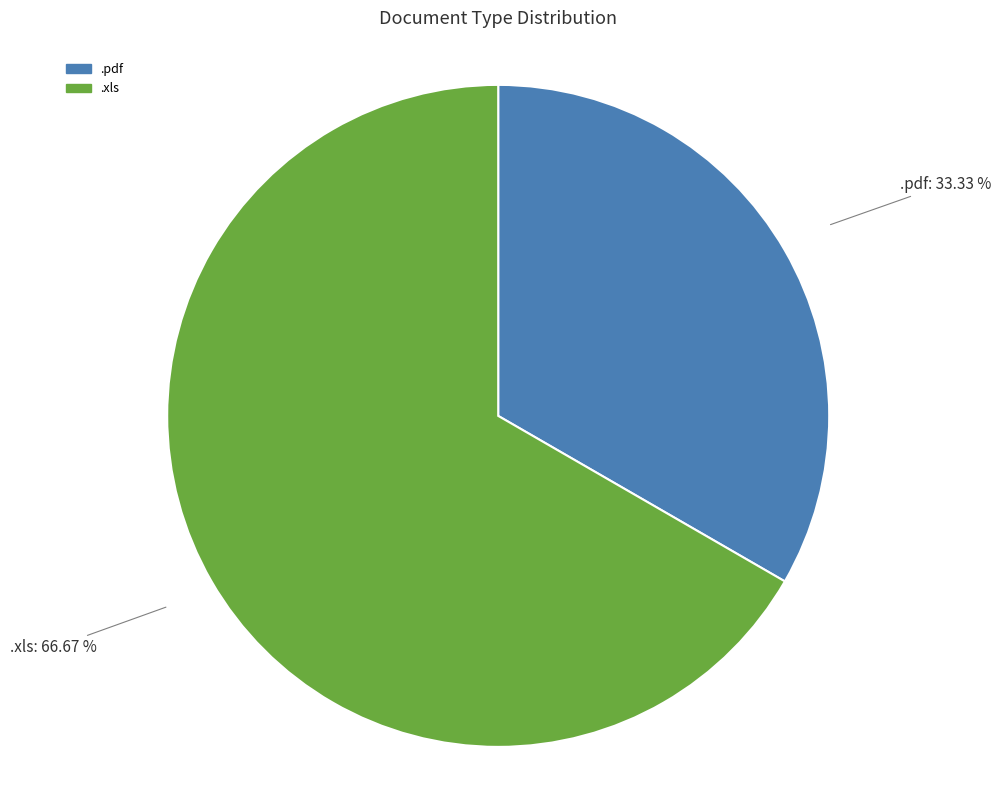

Between .xls and .pdf, which is larger?

.xls